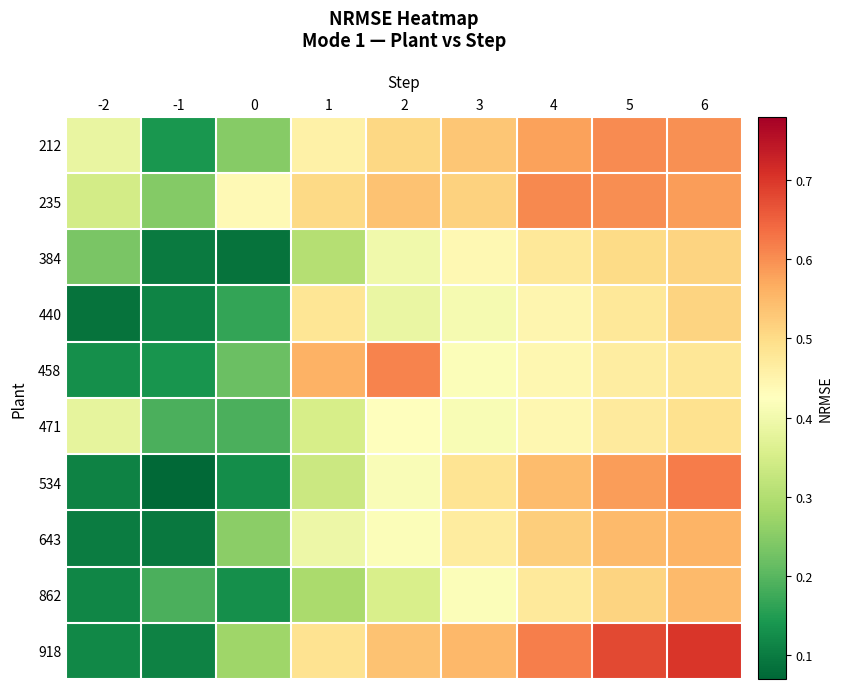

What is the sum of all 643 values?

3.4